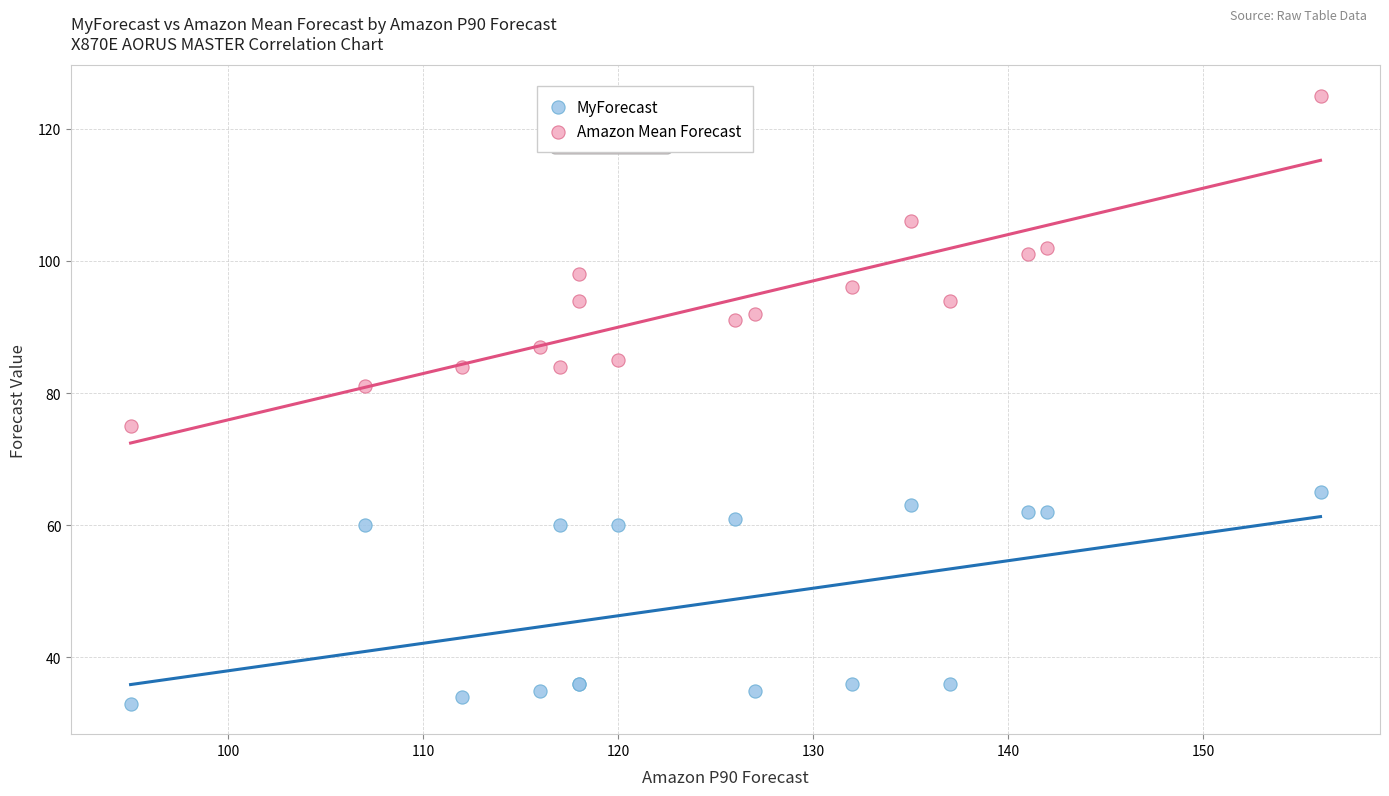

What are all the series names shown in the legend?

MyForecast, Amazon Mean Forecast